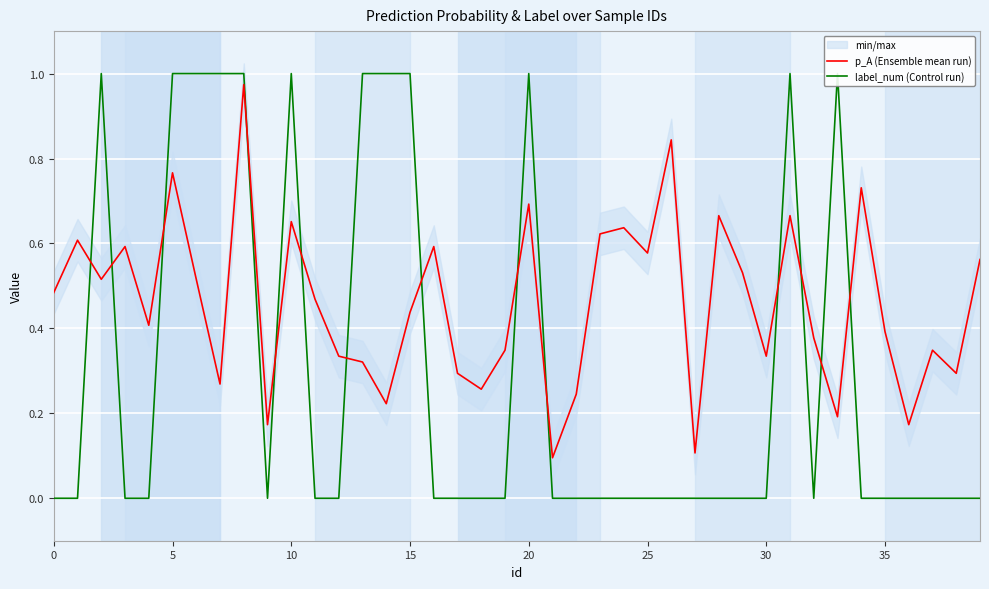

What is the average value of the p_A (Ensemble mean run) series?

0.5